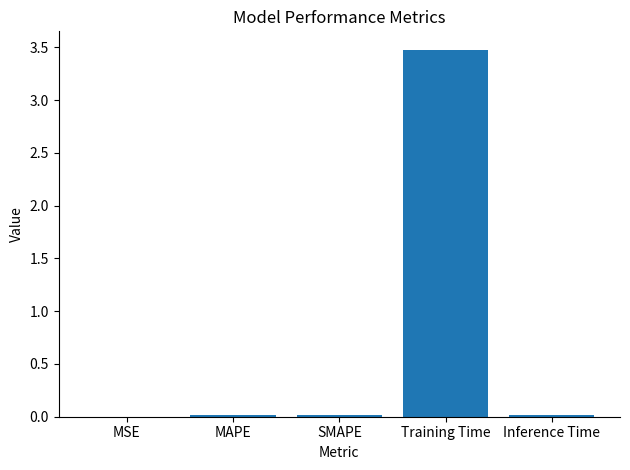

What is the sum of all values?

3.5